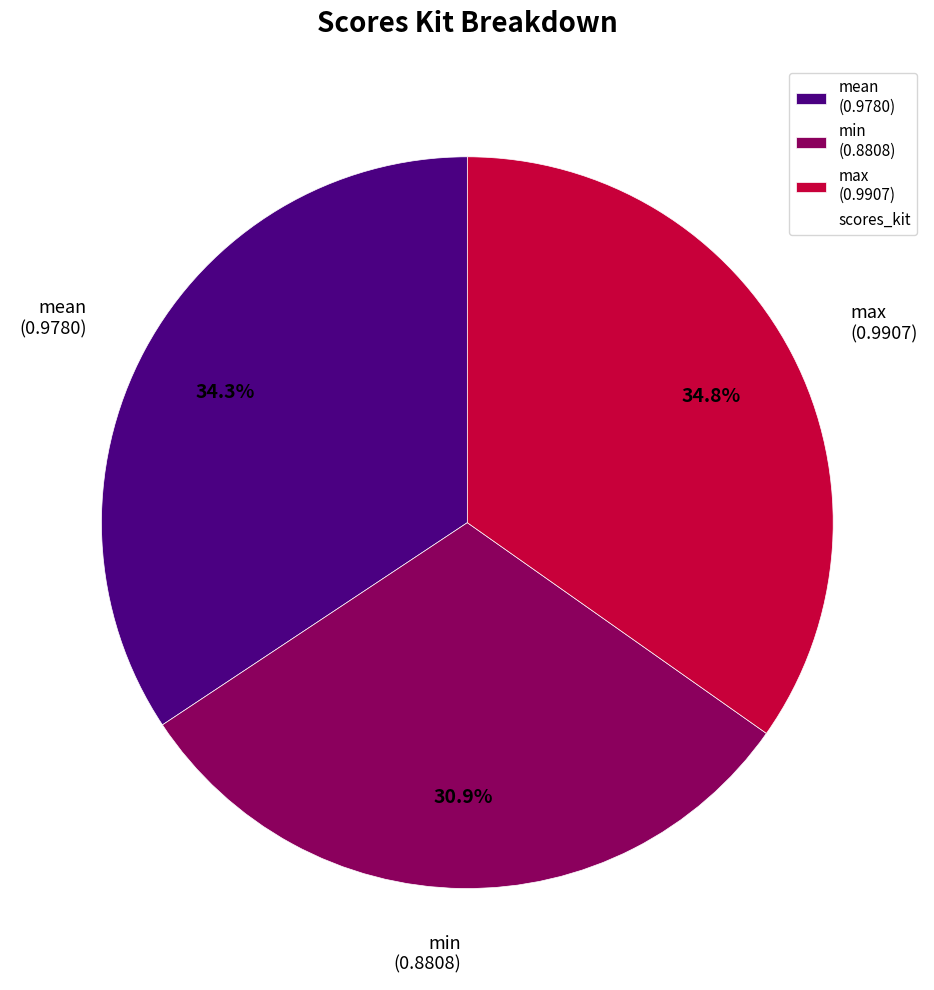

Between min (0.8808) and mean (0.9780), which is larger?

mean (0.9780)